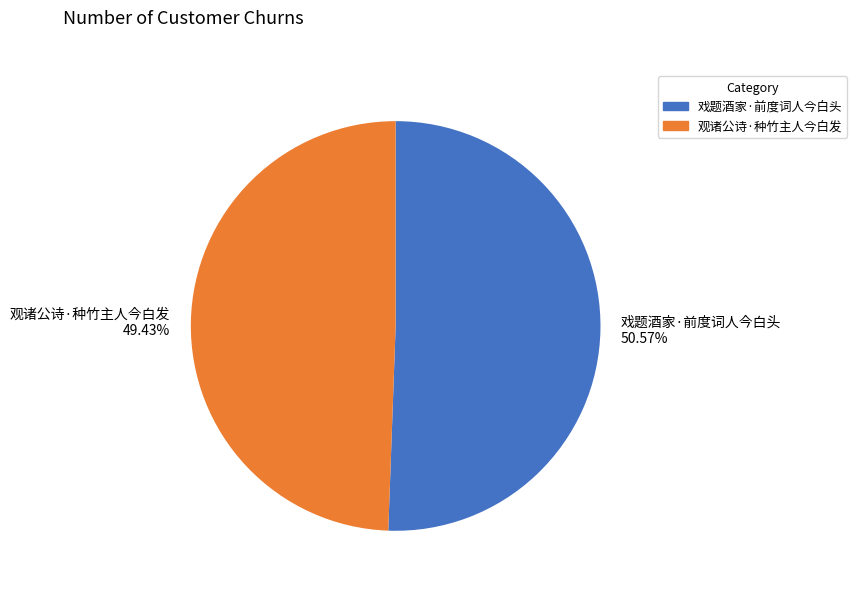

To the nearest percent, what is the difference between the largest and smallest slice percentages?

1%